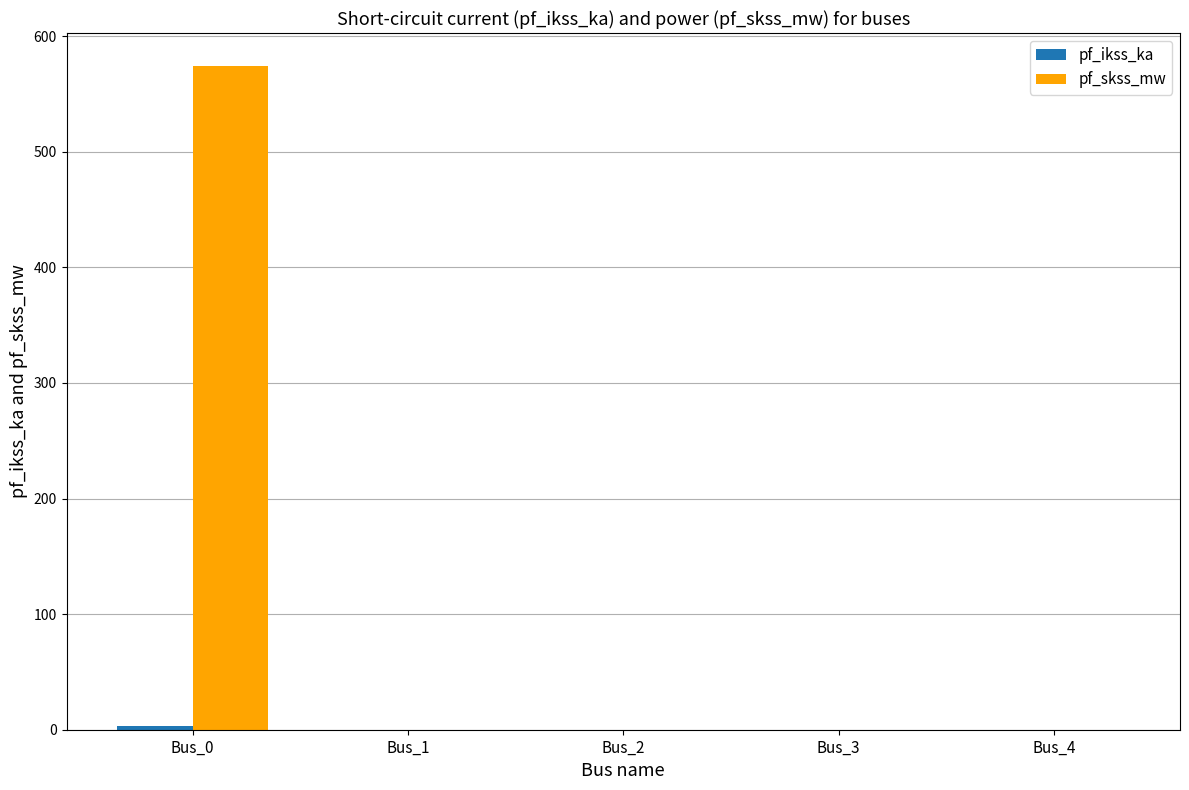

True or false: pf_skss_mw has a value of 181.6 at Bus_4.

False